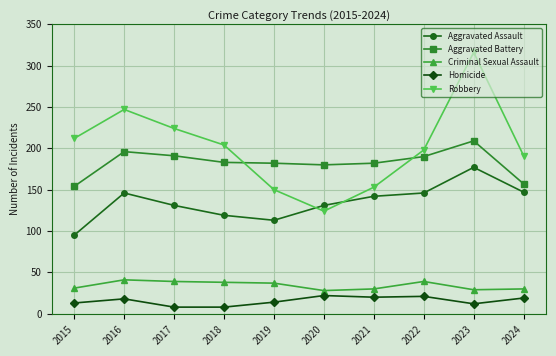

Which series has the largest total across all categories?

Robbery